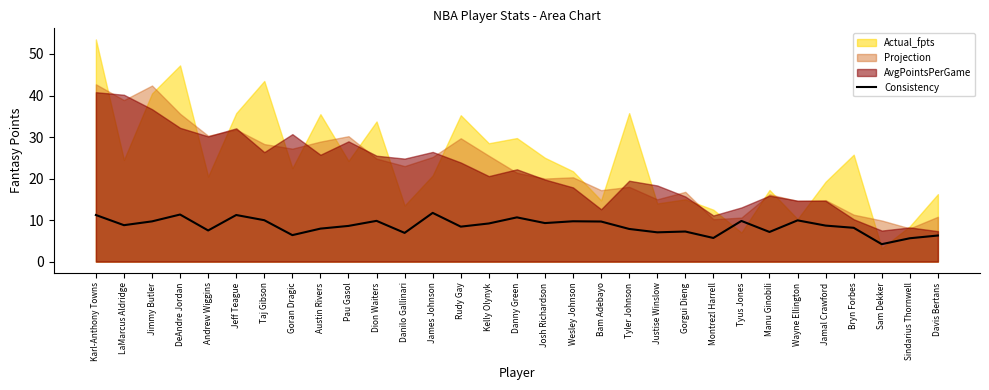

Is it true that Consistency equals 5.7 at Montrezl Harrell?

True